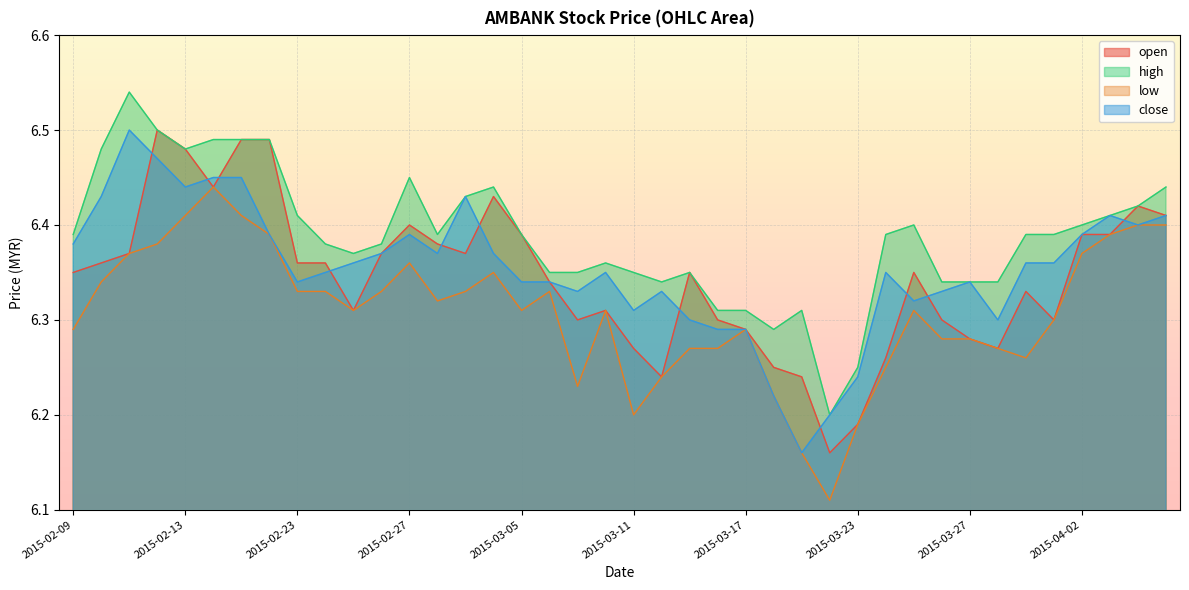

What is the difference between the maximum and minimum values in the open series?

0.3